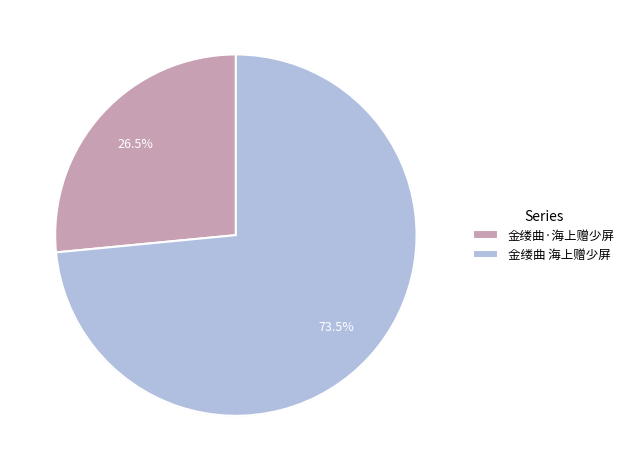

To the nearest percent, what is the difference between the largest and smallest slice percentages?

47%